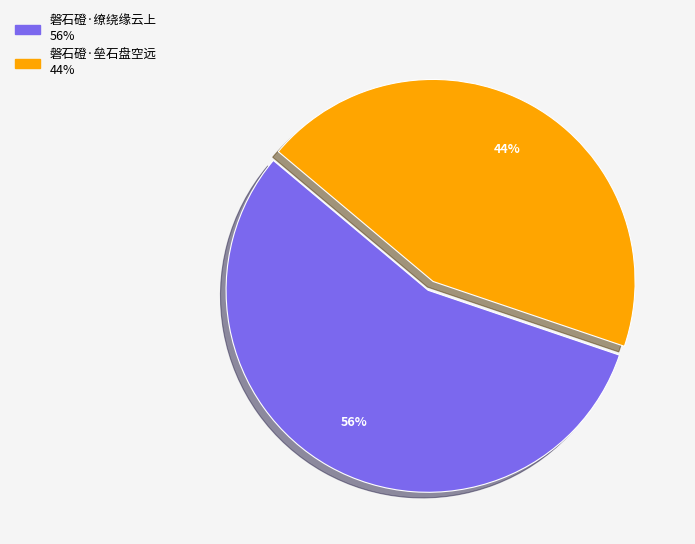

Which category has the biggest portion of the pie?

磐石磴·缭绕缘云上